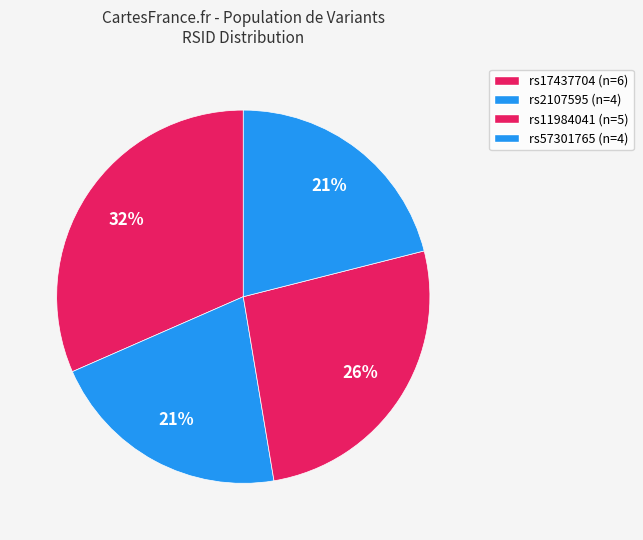

How many slices are in this pie chart?

4